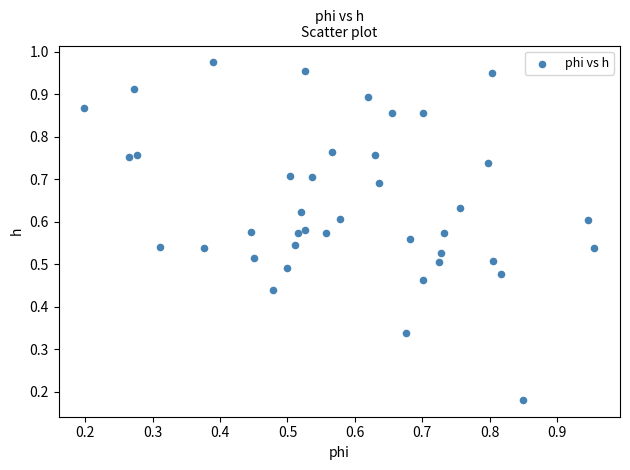

How many data points are displayed?

40